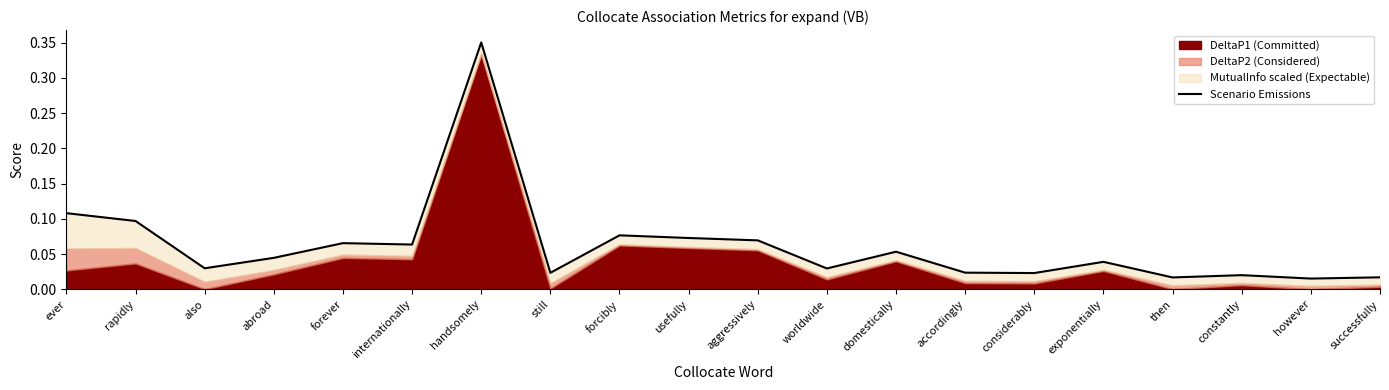

What is the label of the 10th point from the left?

usefully